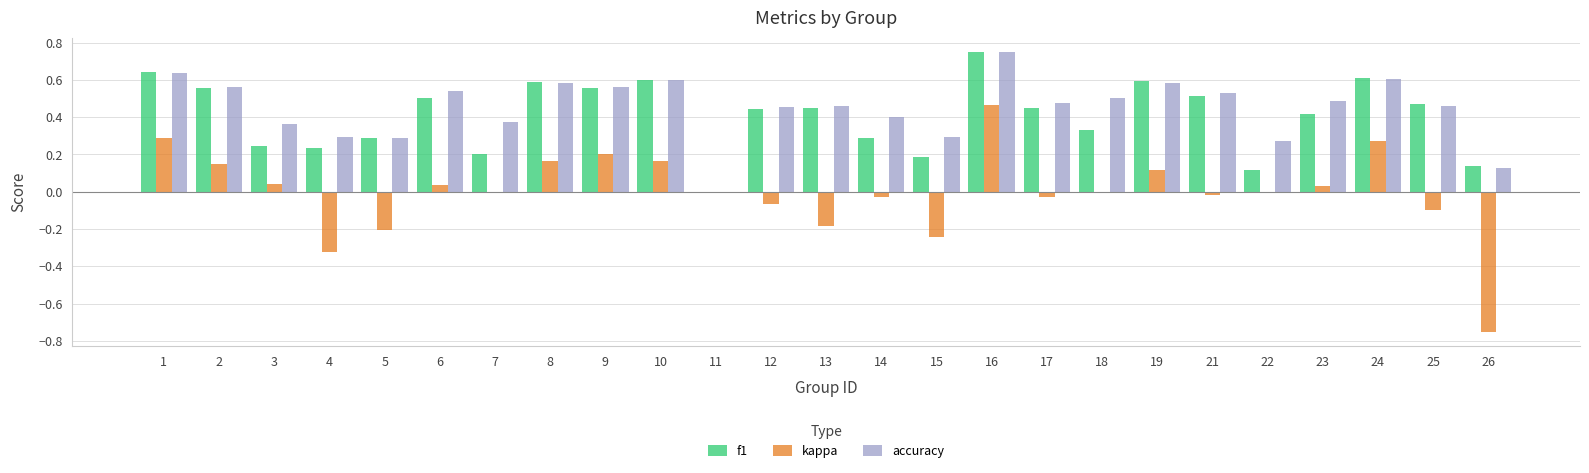

At which category does the chart reach its peak across all series?

16